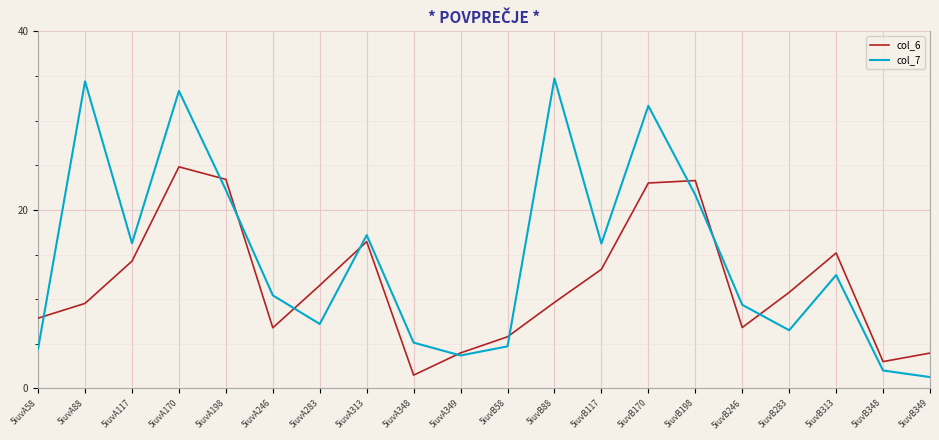

Which series has the largest total across all categories?

col_7